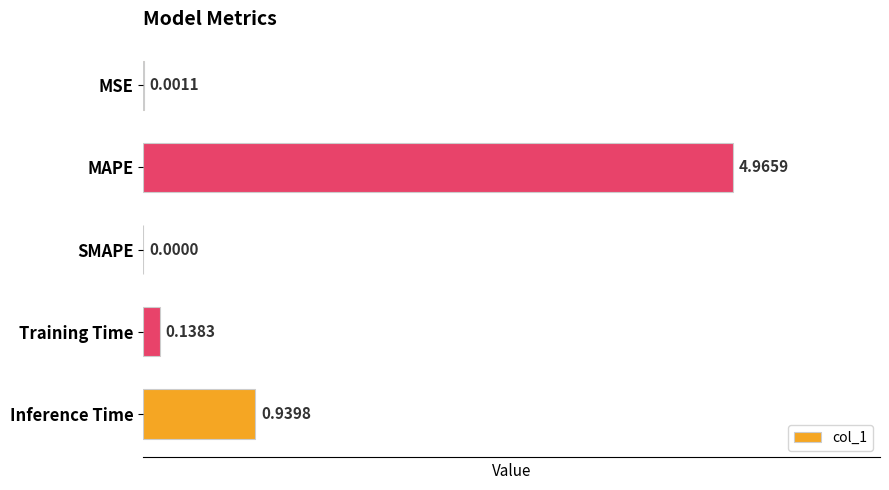

Which category has the highest value across all series?

MAPE